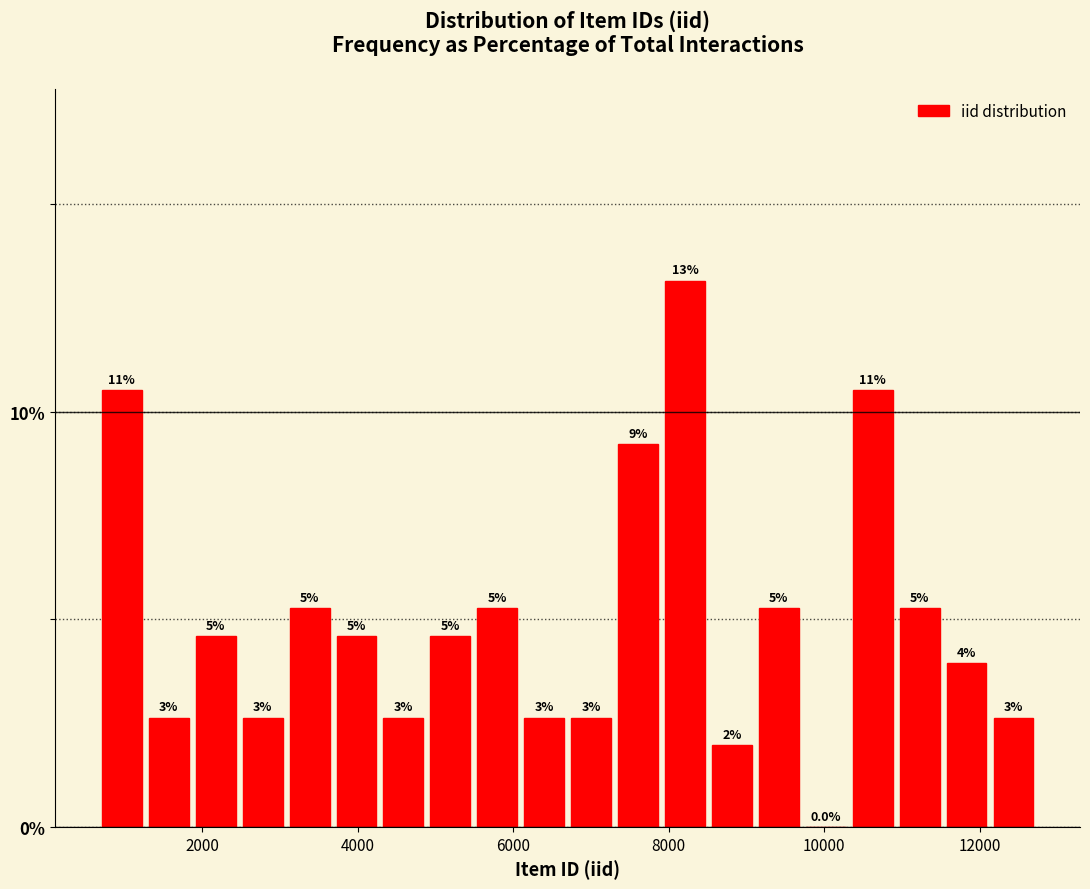

Read against the x-axis, roughly where is the centre of the tallest bar?

8200